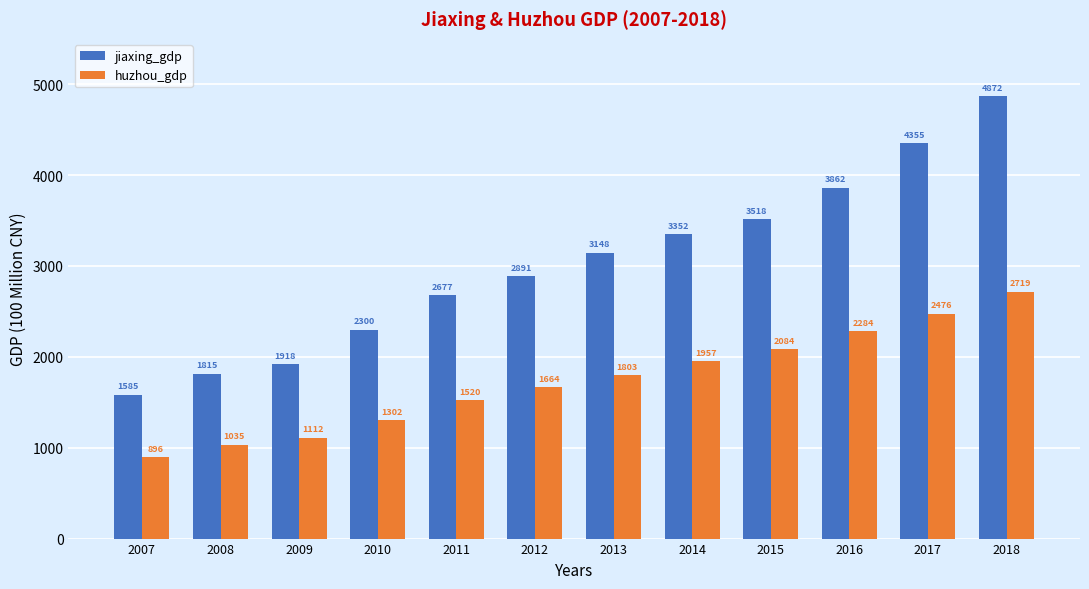

What is the difference between the huzhou_gdp values at 2015 and 2010?

782.5